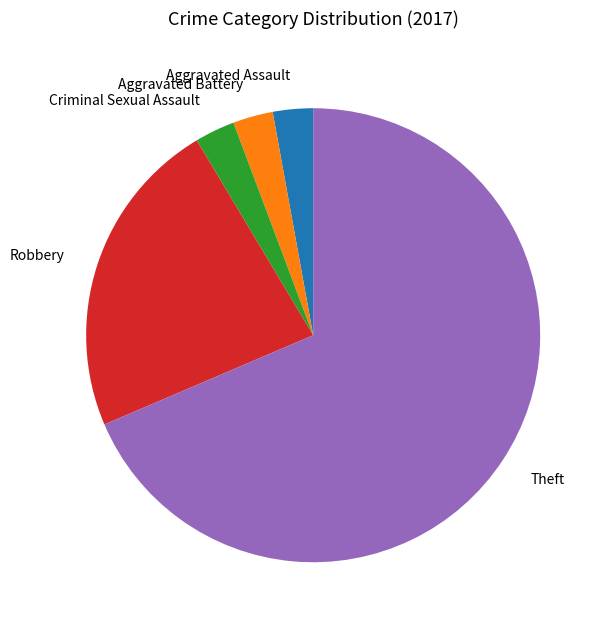

Count the number of slices in the pie.

5